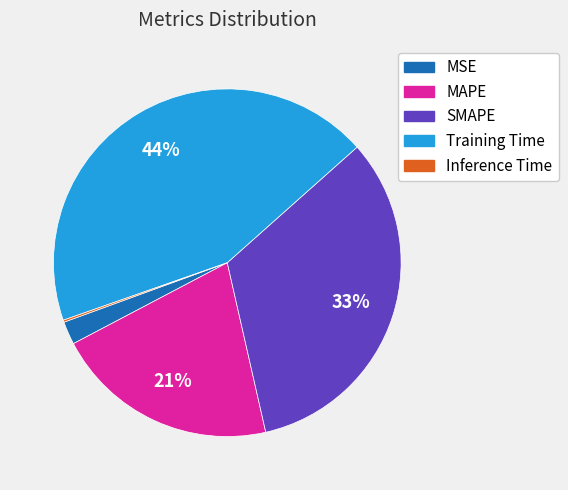

To the nearest percent, what portion does MAPE represent?

21%